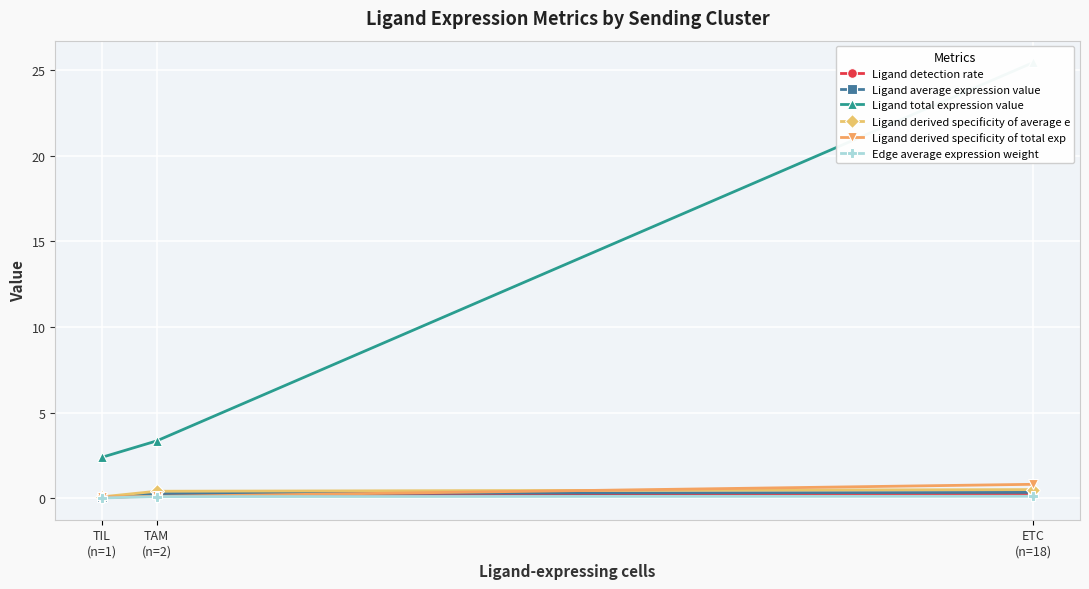

What is the difference between the maximum and minimum values in the Ligand detection rate series?

0.2